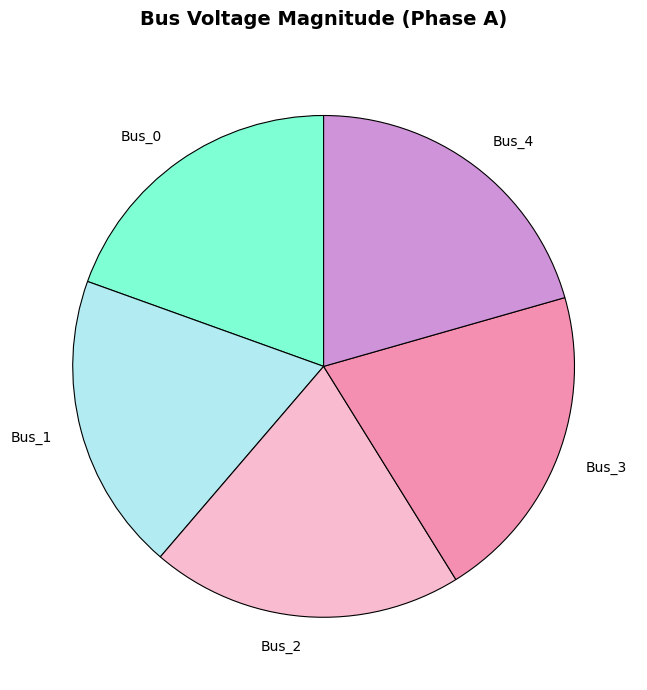

Is the sum of Bus_0 and Bus_4 greater than half?

No